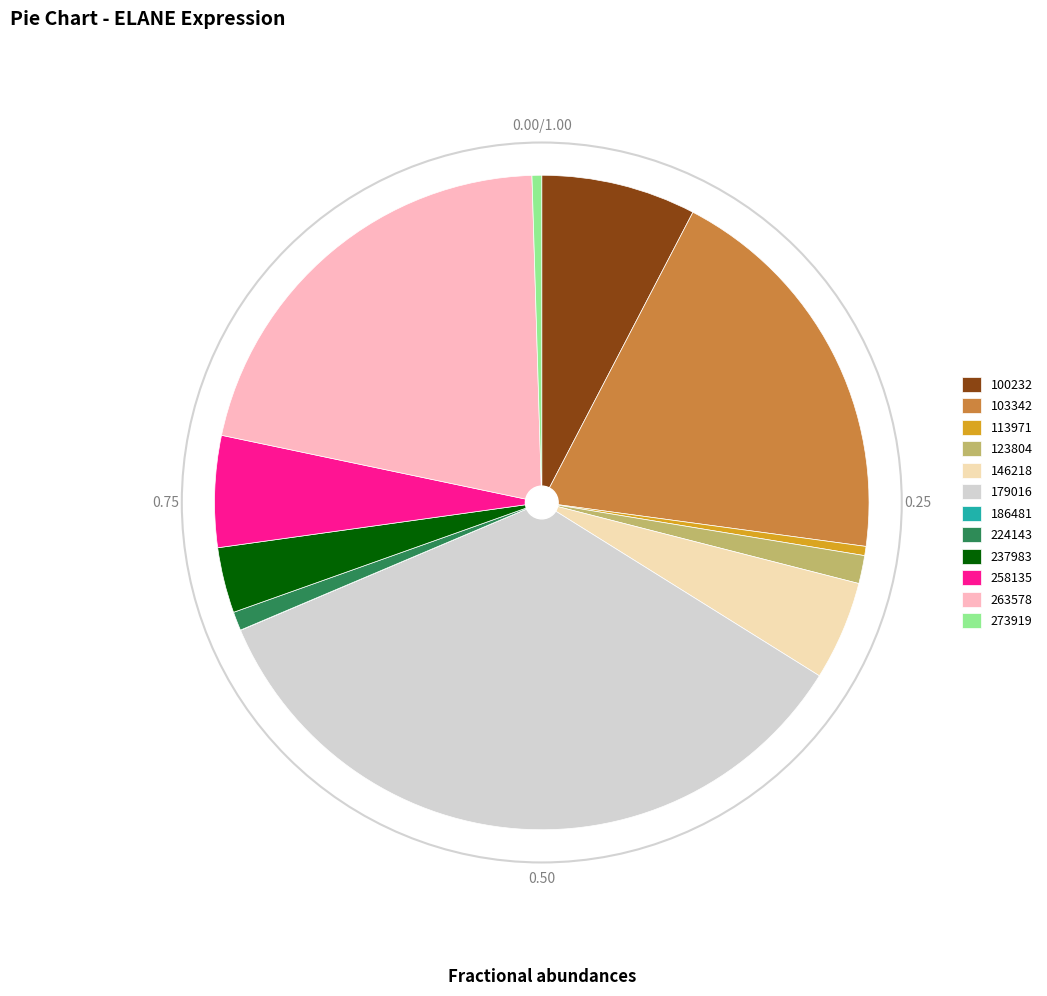

Between 146218 and 123804, which is larger?

146218